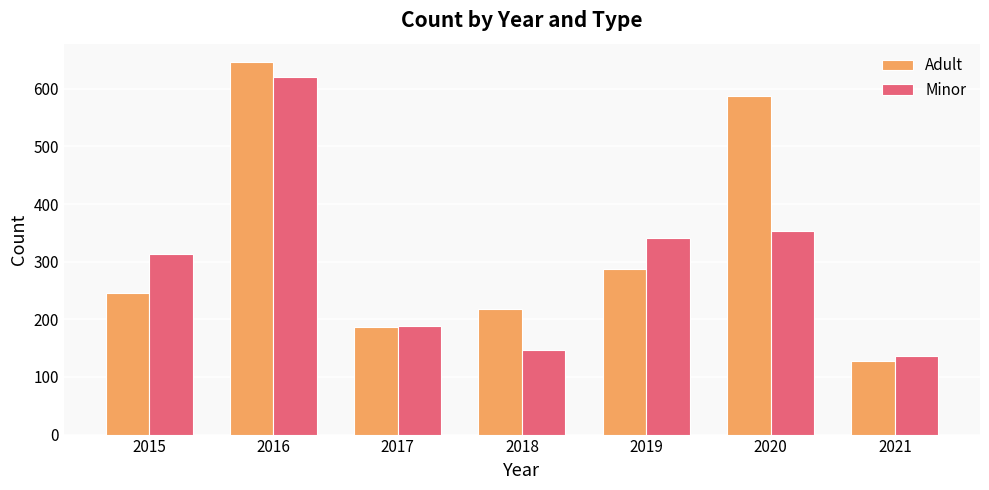

Does the chart contain any negative values?

No